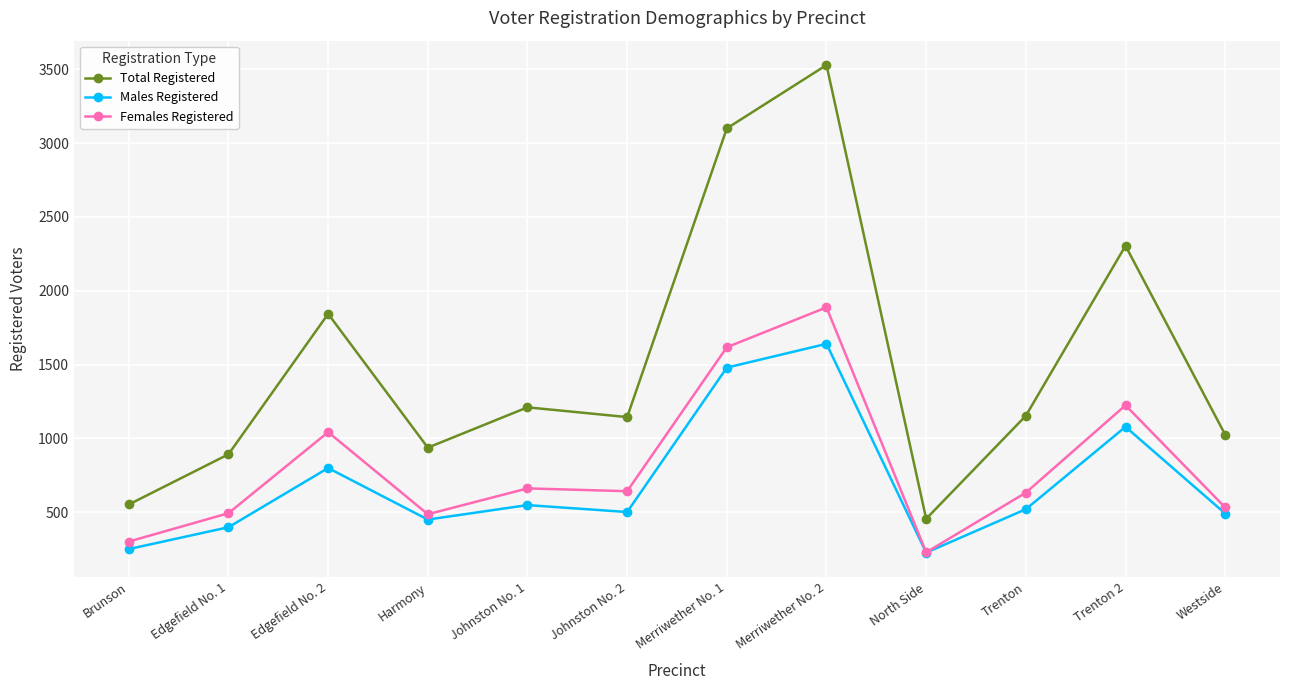

What value does the Total Registered series have at Westside, to the nearest 50?

1050